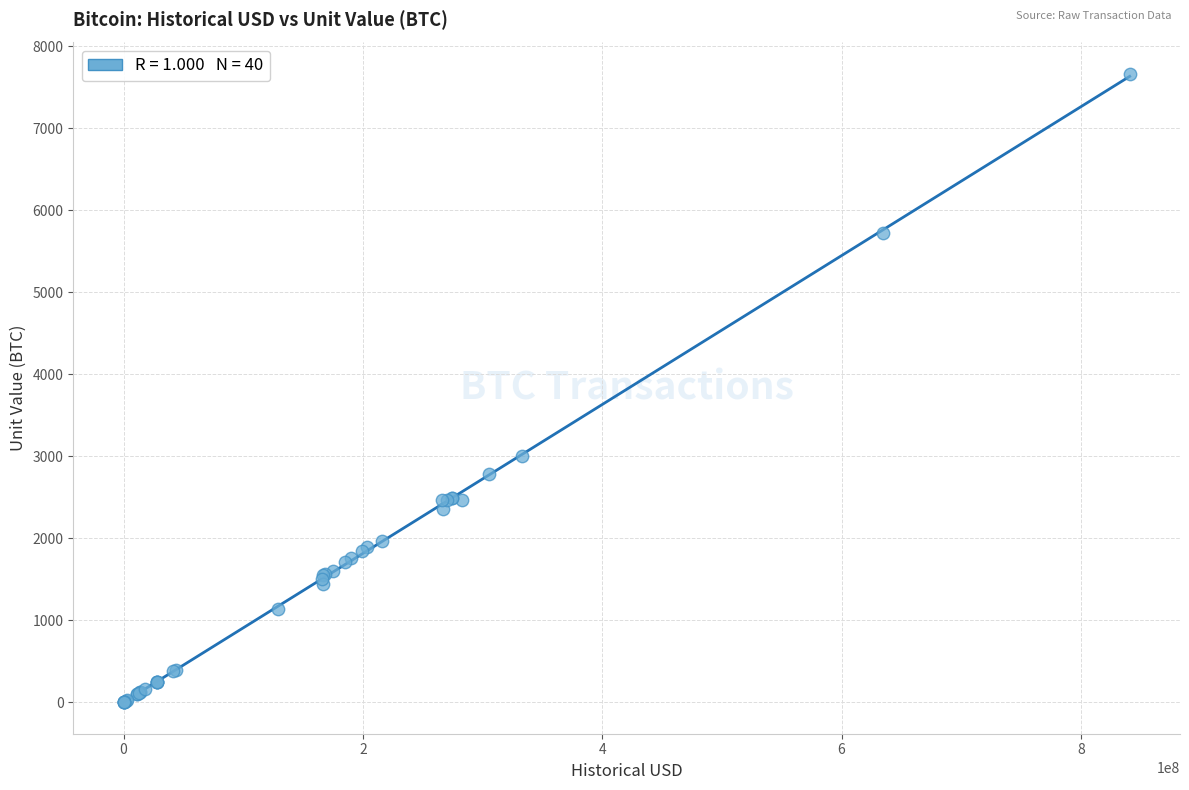

What Y value in the scatter plot is closest to 3829?

3000.0